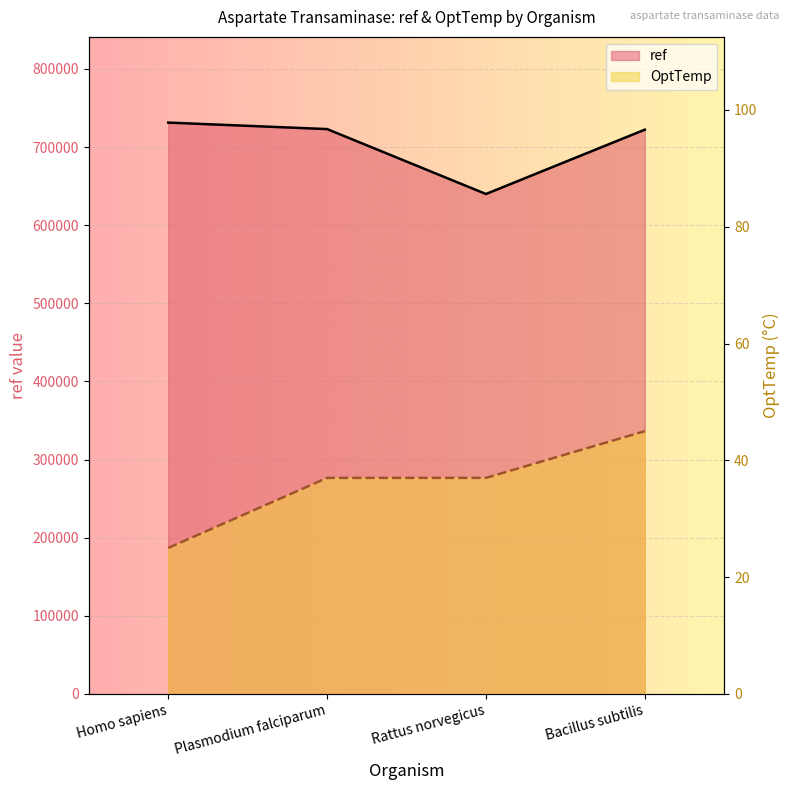

What is the label of the 3rd point from the right?

Plasmodium falciparum